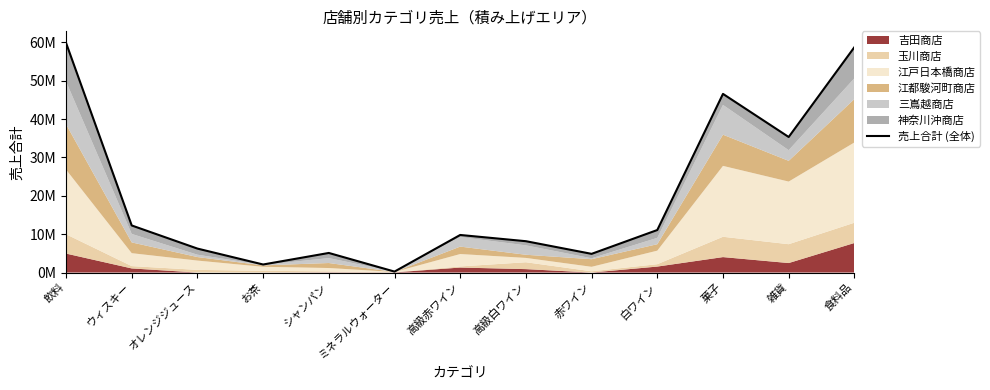

What is the label of the 10th point from the left?

白ワイン